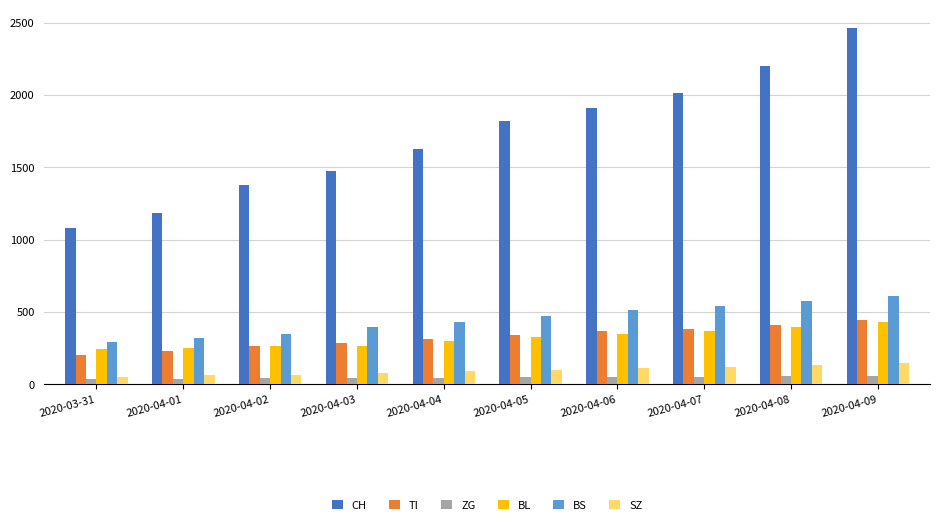

What is the difference between the maximum and minimum values in the BL series?

188